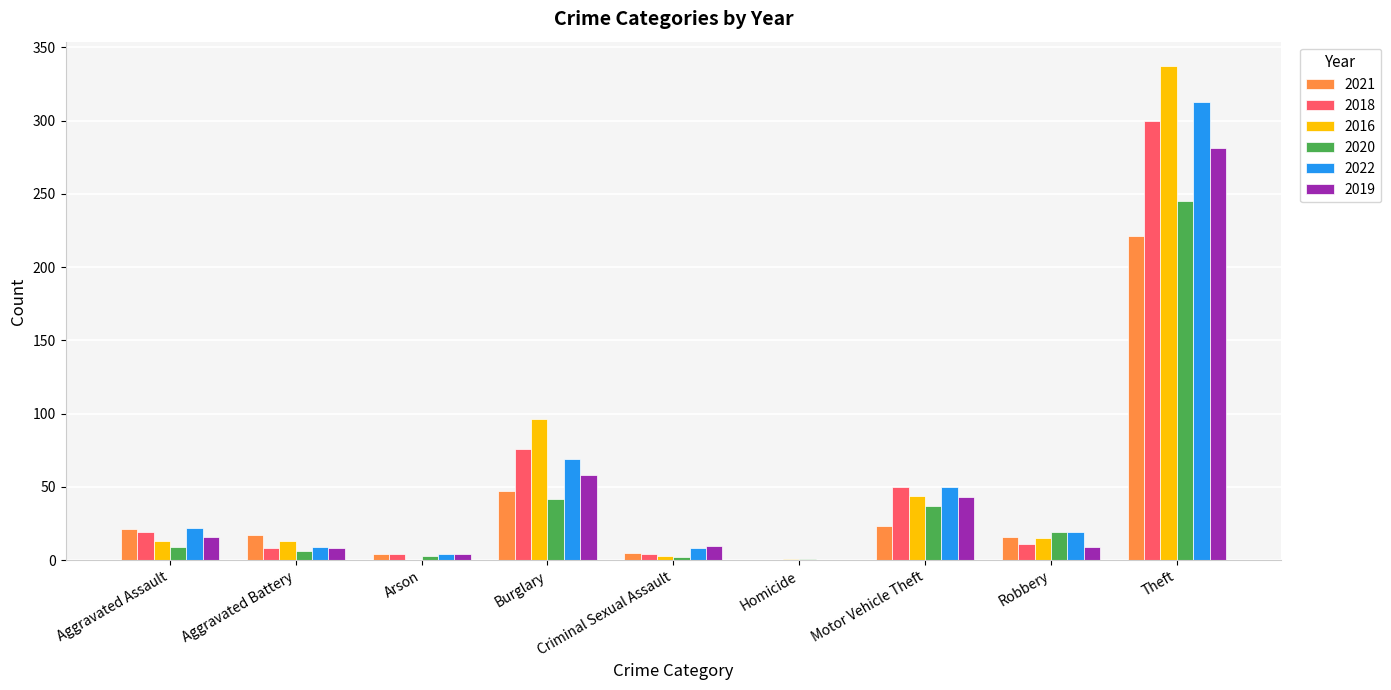

The 2018 series shows 0 at Homicide. True or false?

True